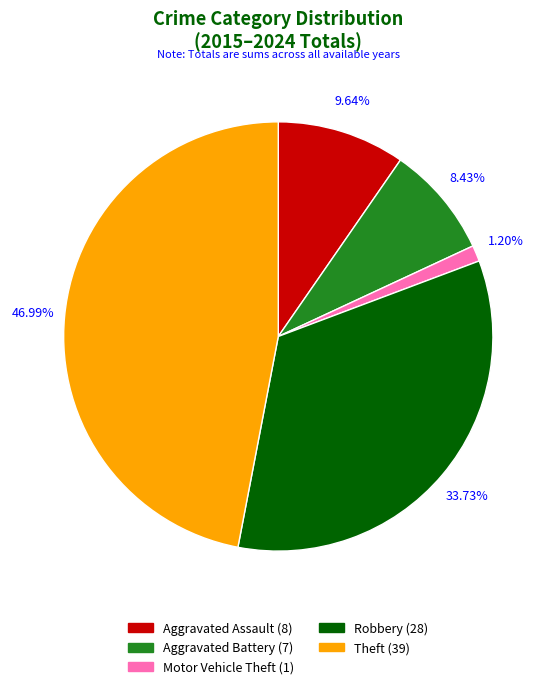

Which category has the biggest portion of the pie?

Theft